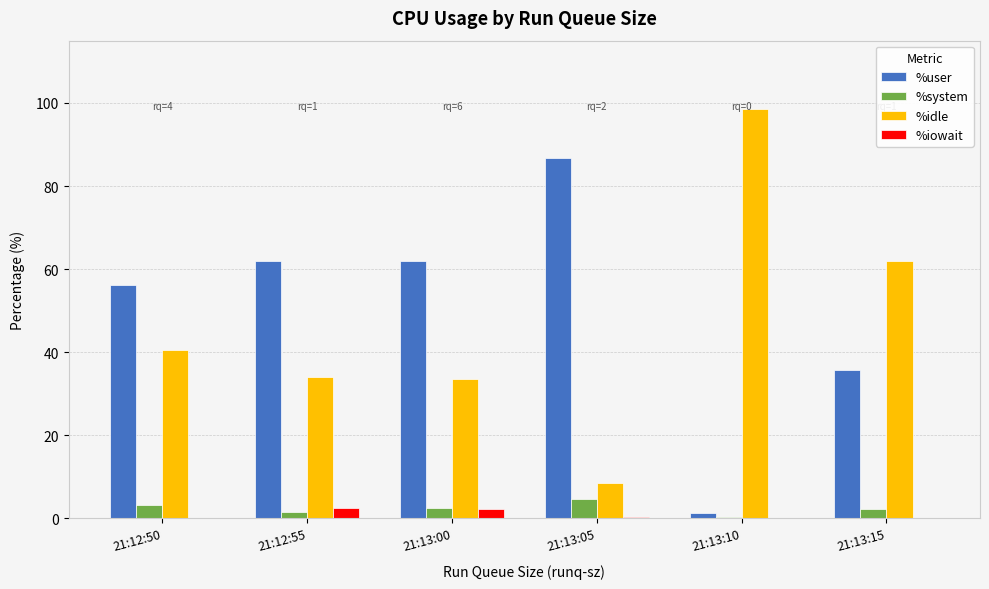

How many groups of bars are there?

6